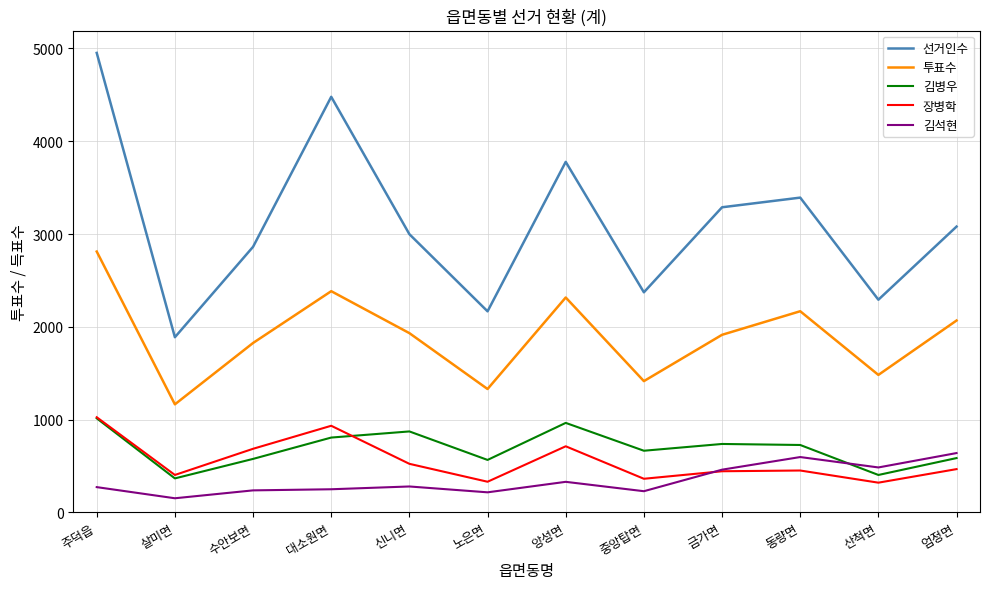

At which category does 장병학 reach its first local peak?

대소원면